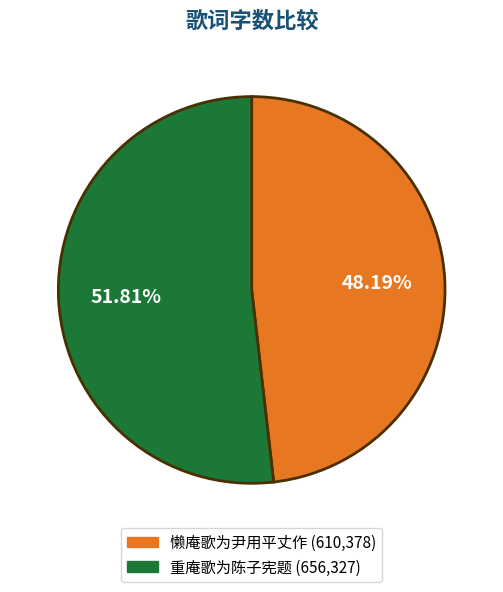

To the nearest percent, what percentage of the pie is 懒庵歌为尹用平丈作?

48%